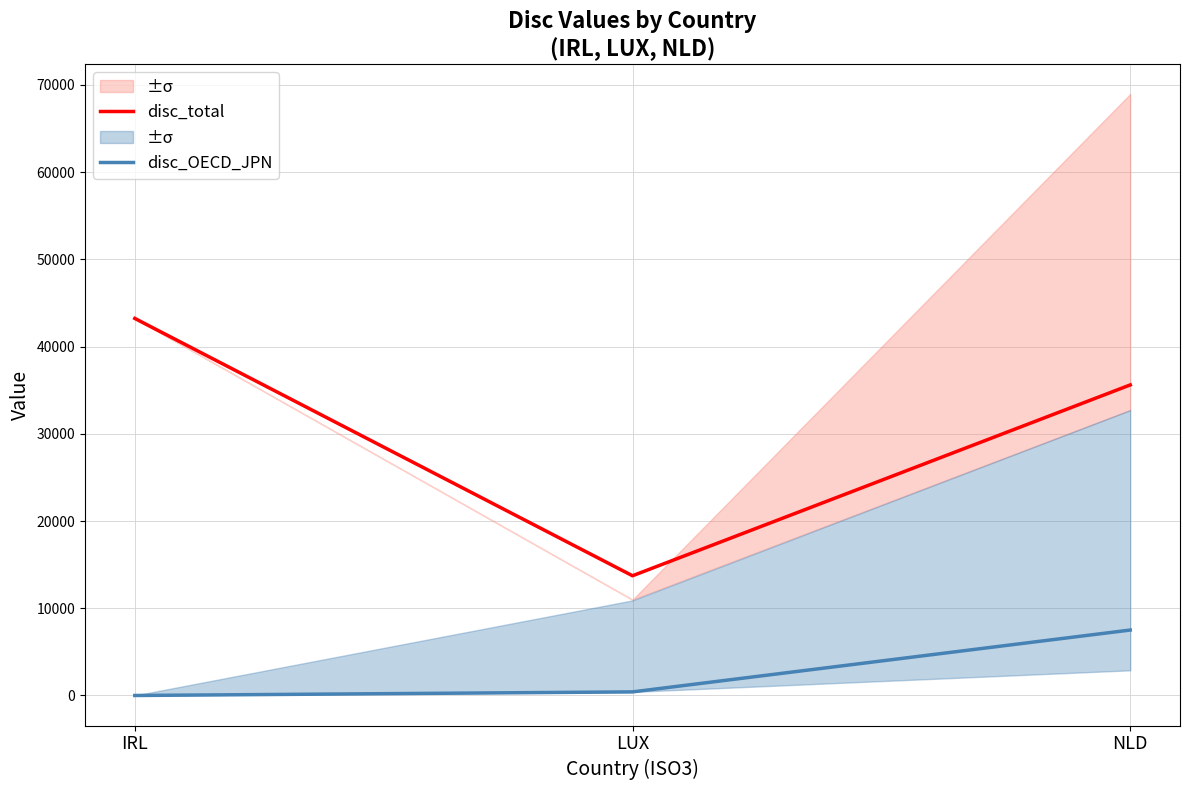

What are all the series names shown in the legend?

disc_total, disc_OECD_JPN